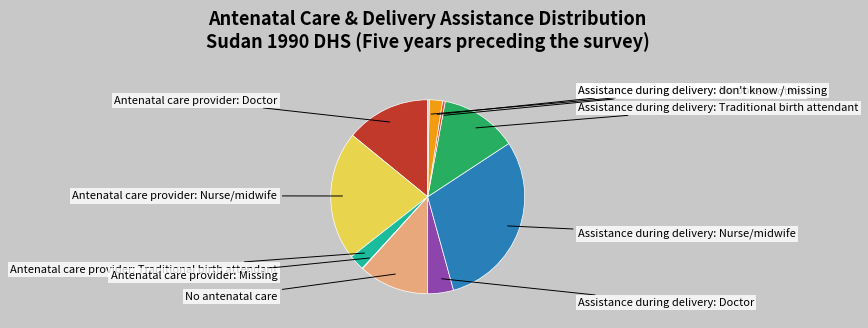

What percentage is the Antenatal care provider: Doctor slice, to the nearest percent?

14%